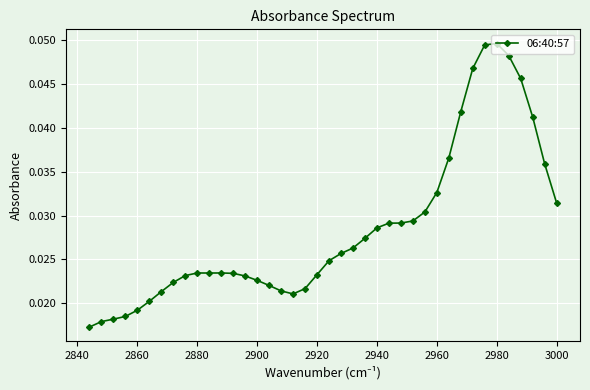

How many values are between 0 and 1?

40